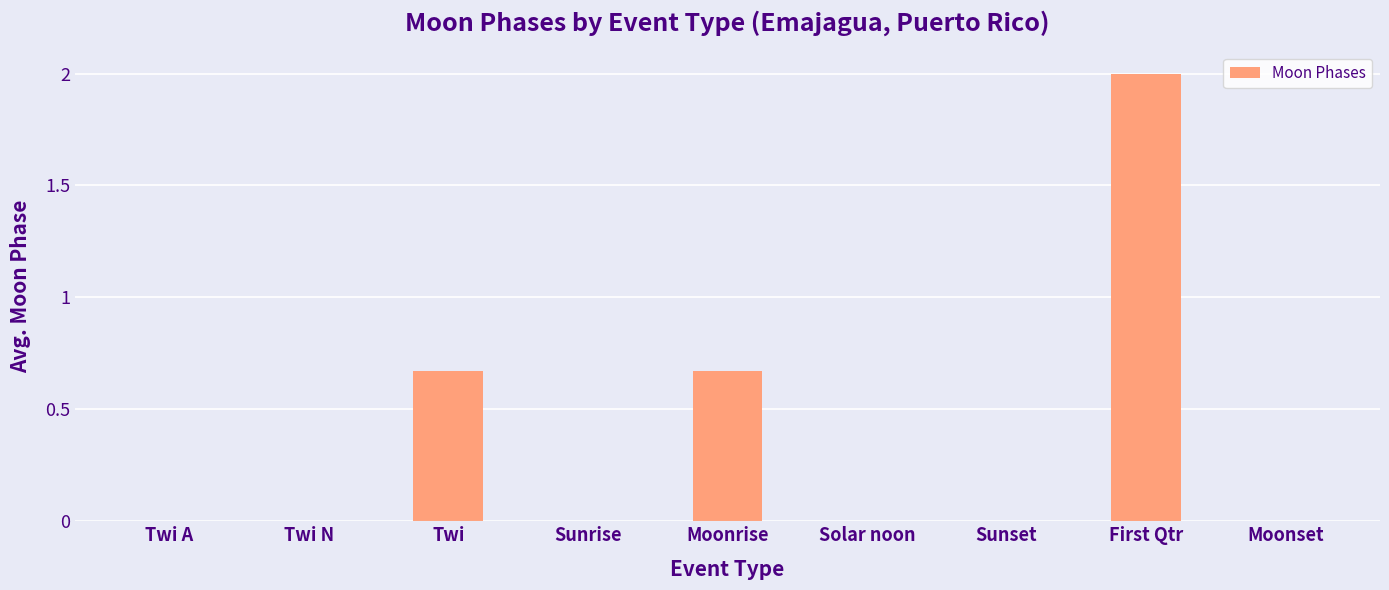

What value does the data have at First Qtr?

2.0